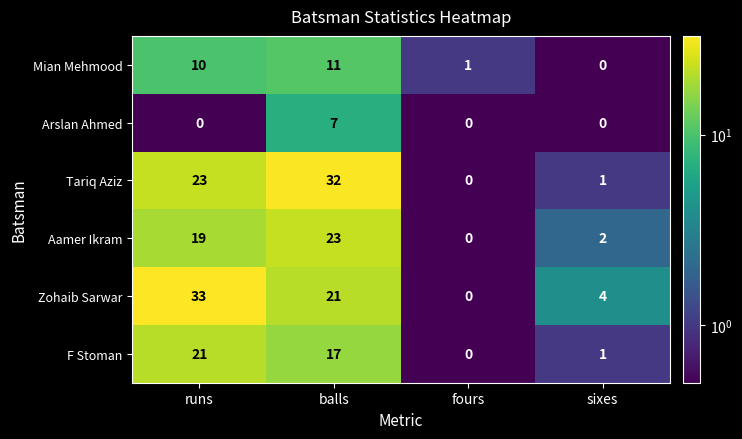

What is the difference between the maximum and second lowest values in the Tariq Aziz series?

31